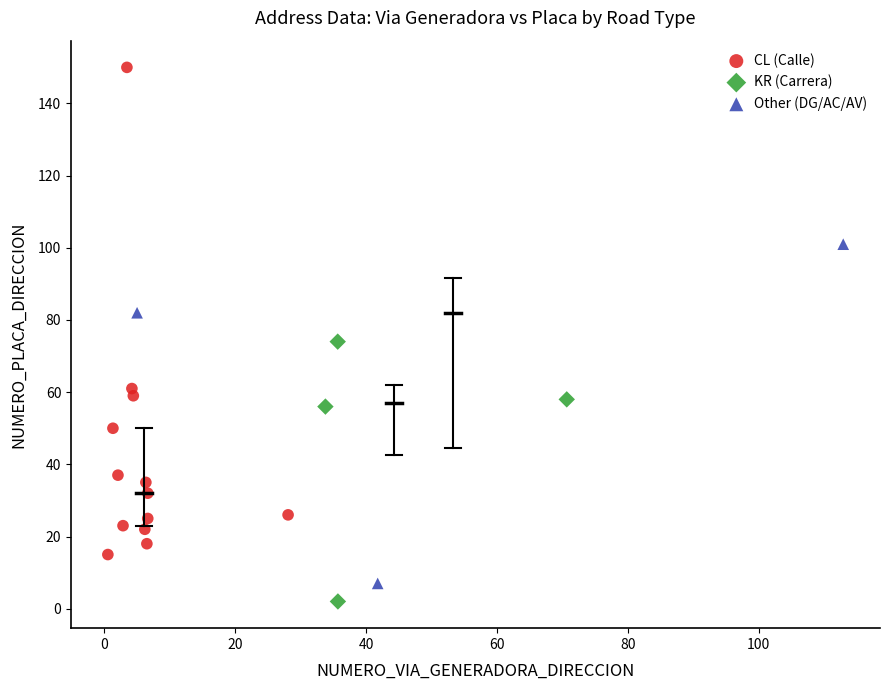

Which series reaches the maximum Y coordinate?

CL (Calle)